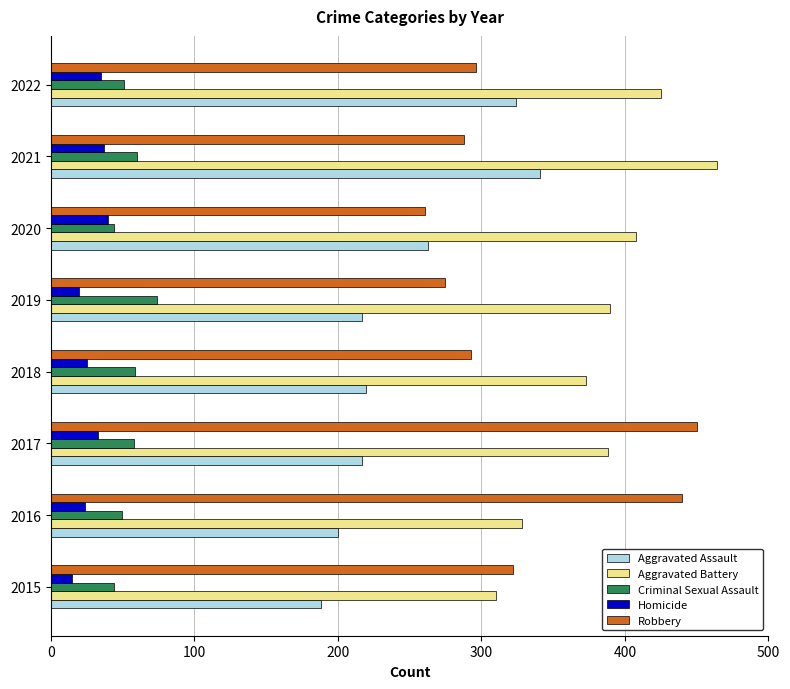

The value of Robbery at 2015 is 550. True or false?

False